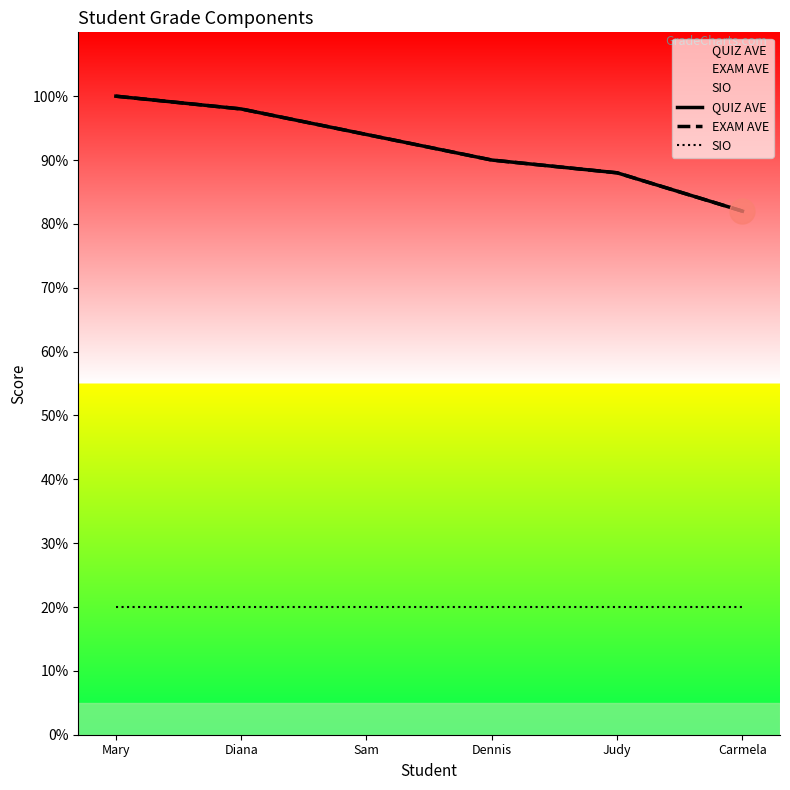

Between Sam and Dennis, which is larger?

Sam